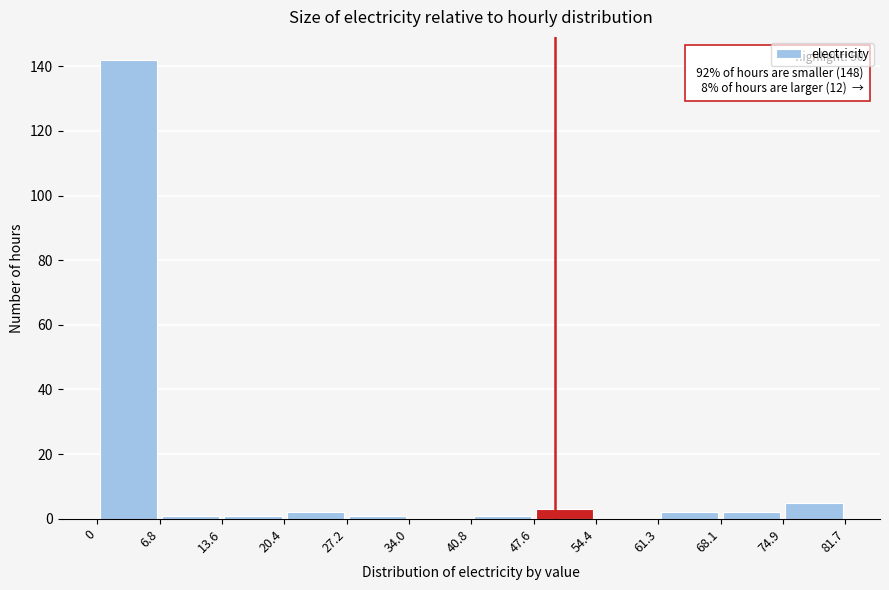

Which range on the x-axis has the tallest bar?

0 to 6.8